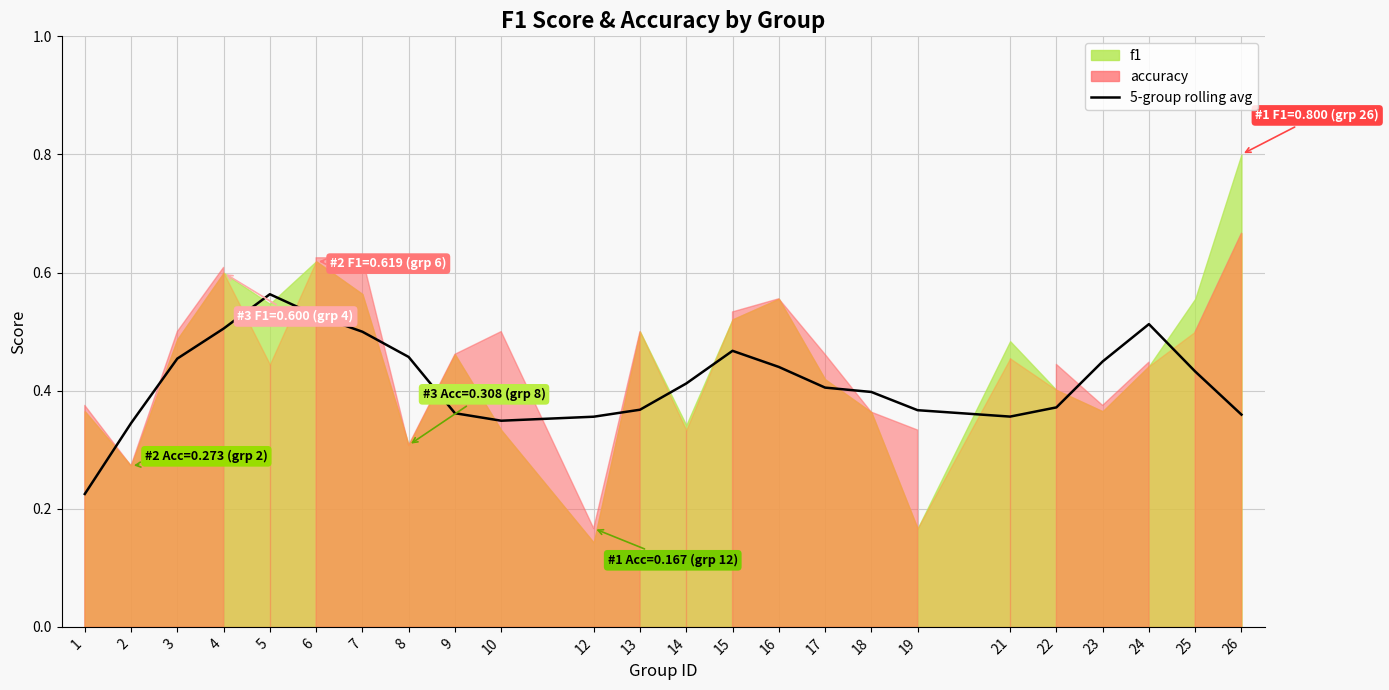

At which category does the data reach its first local valley?

10